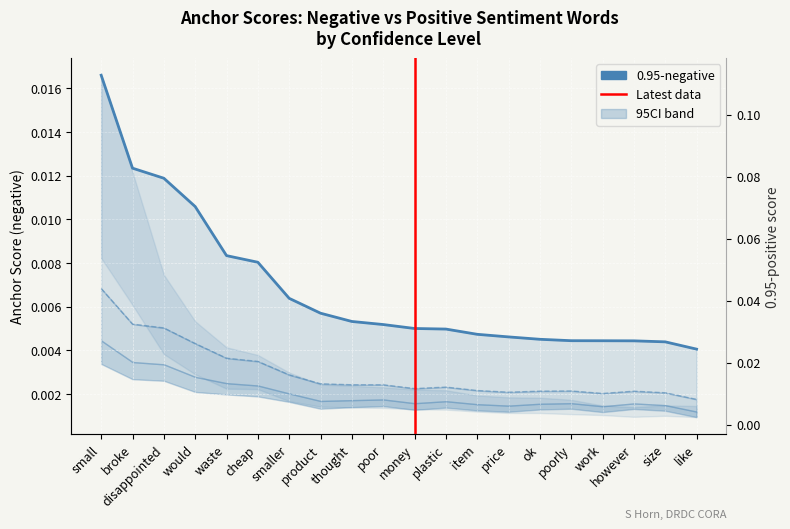

The 0.95-positive series shows 0.0 at thought. True or false?

False